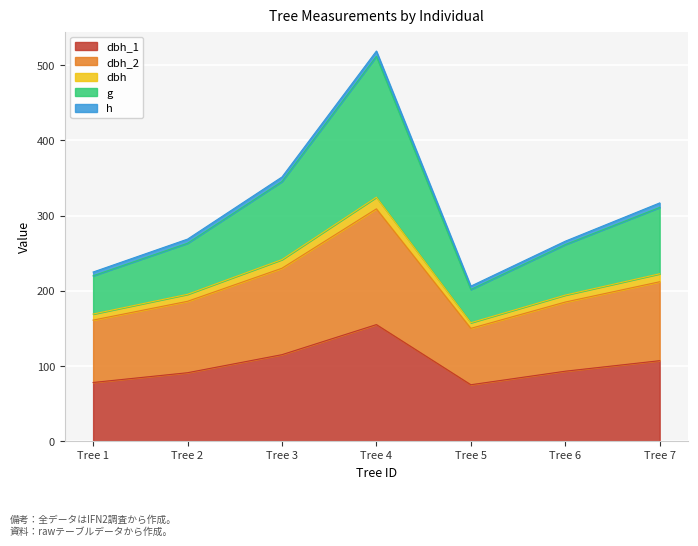

Does the chart display data point markers on the line(s)?

No